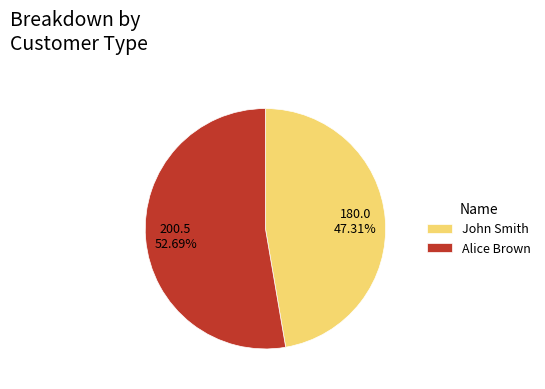

What is the total percentage of Alice Brown and John Smith?

100.0%